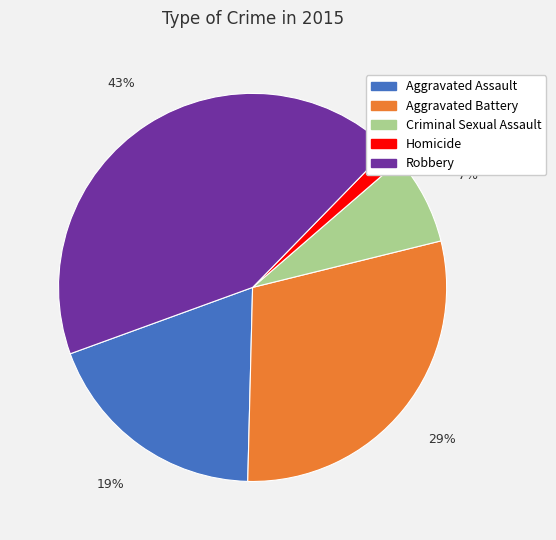

To the nearest percent, what portion does Robbery represent?

43%